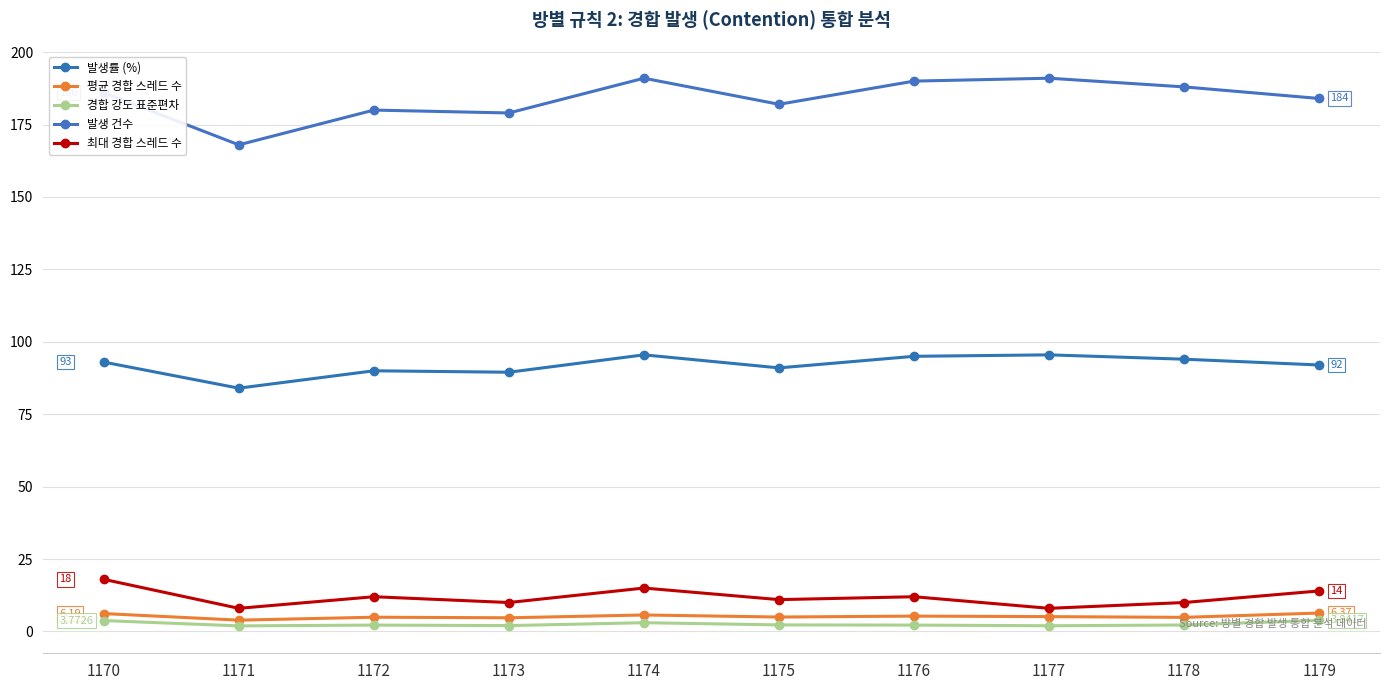

How many lines are shown in the chart?

5